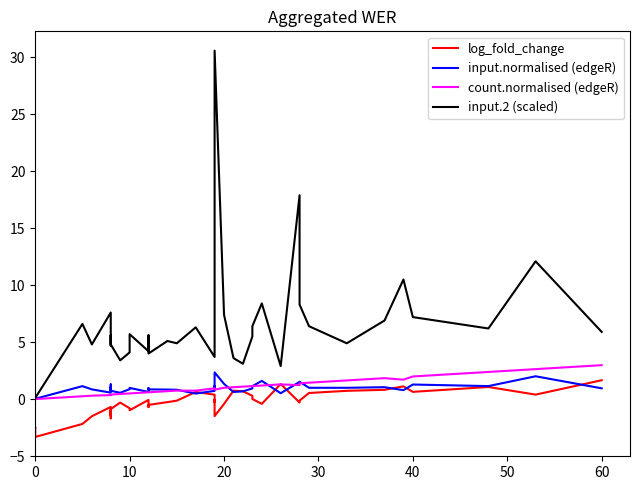

Is it true that input.2 (scaled) equals 8.4 at 20?

False